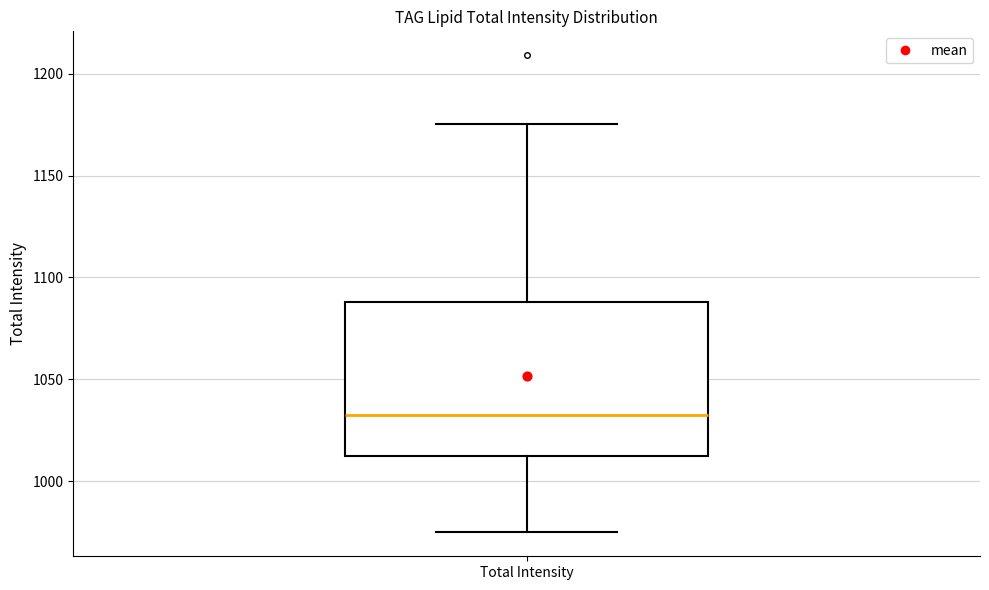

Read this box plot against the y-axis: the position of the median line, the range covered by the box, and the ends of both whiskers. The values are not printed on the chart, so give them approximately, as read against the axis.

median 1030, box 1010 to 1090, whiskers 975 to 1175